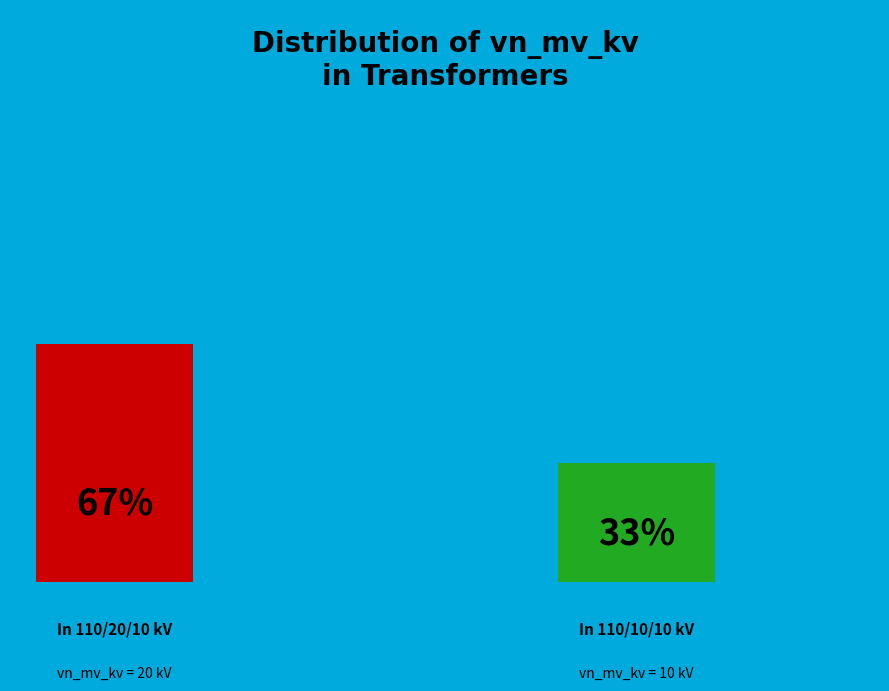

Is it true that 63/25/38 MVA 110/10/10 kV is 33% of the pie?

True